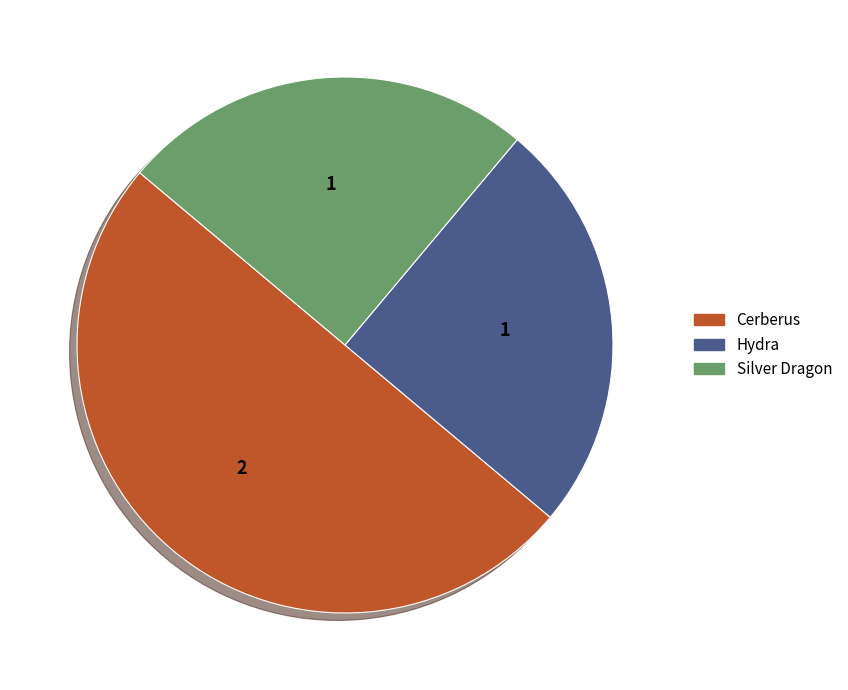

Is the sum of Silver Dragon and Cerberus greater than half?

Yes